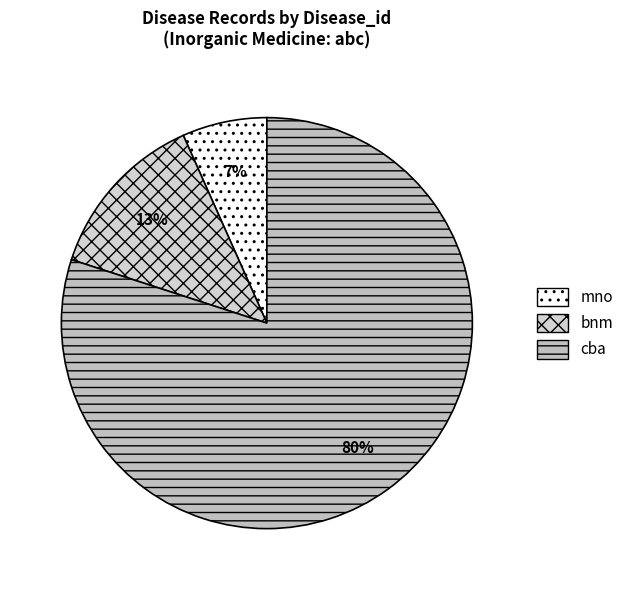

What is the smallest slice in the pie chart?

mno